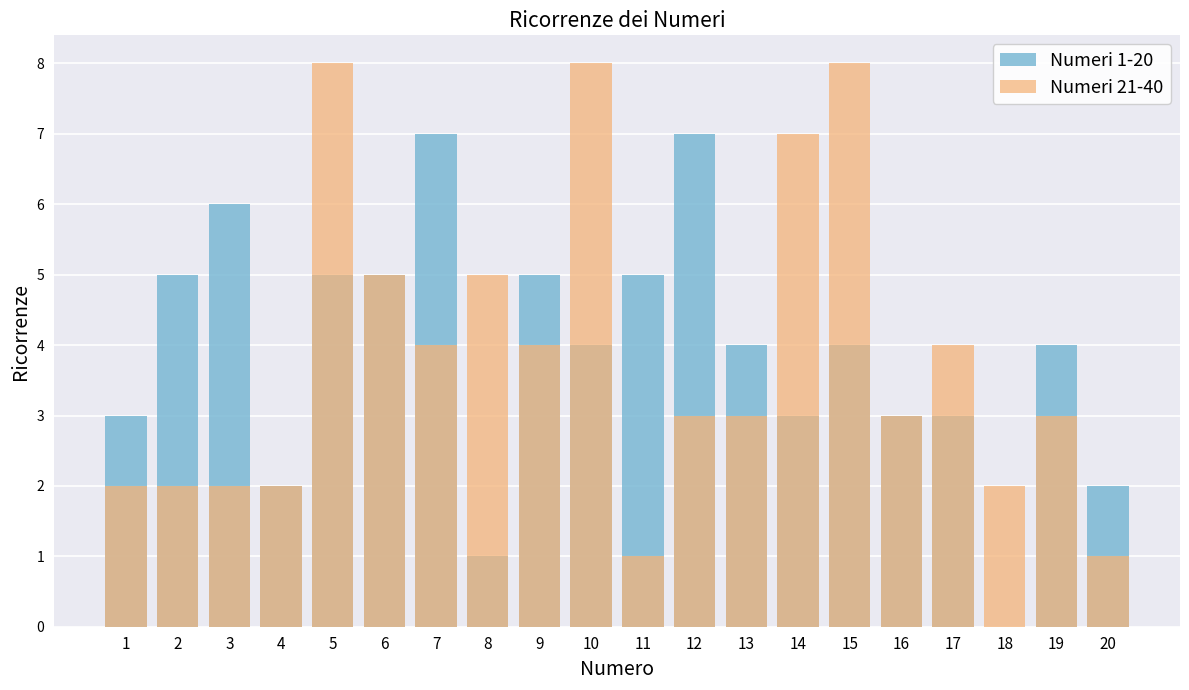

How many data points in Numeri 21-40 are above 3?

9